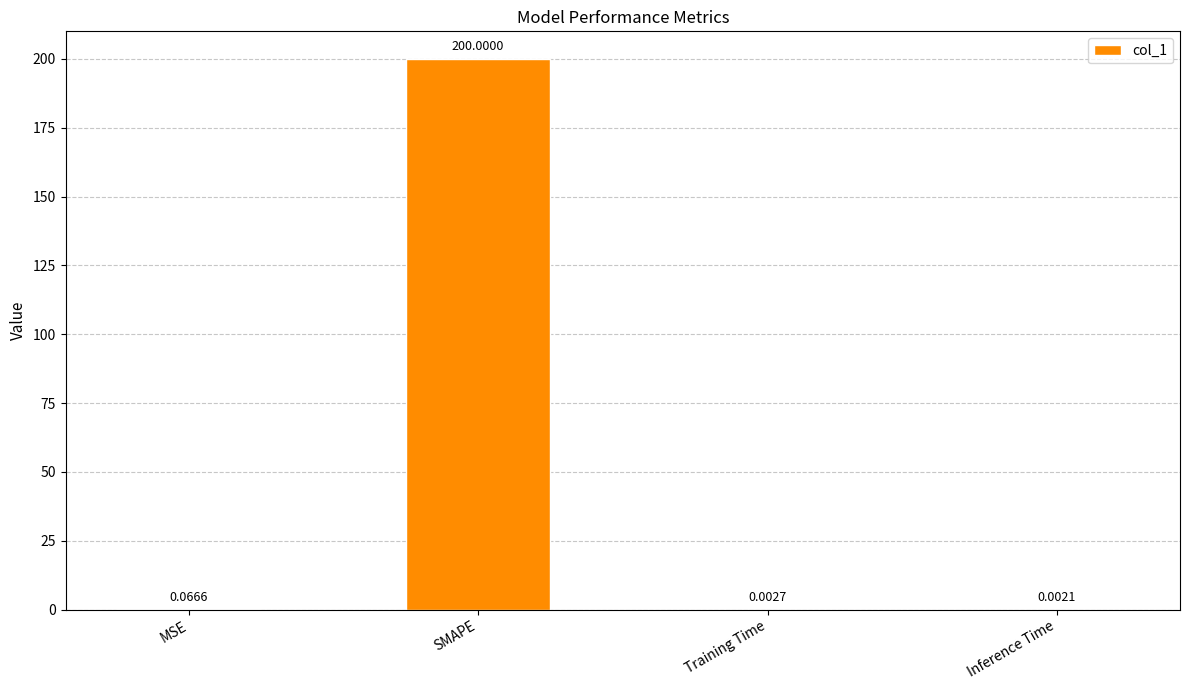

Between Training Time and Inference Time, which is larger?

Training Time